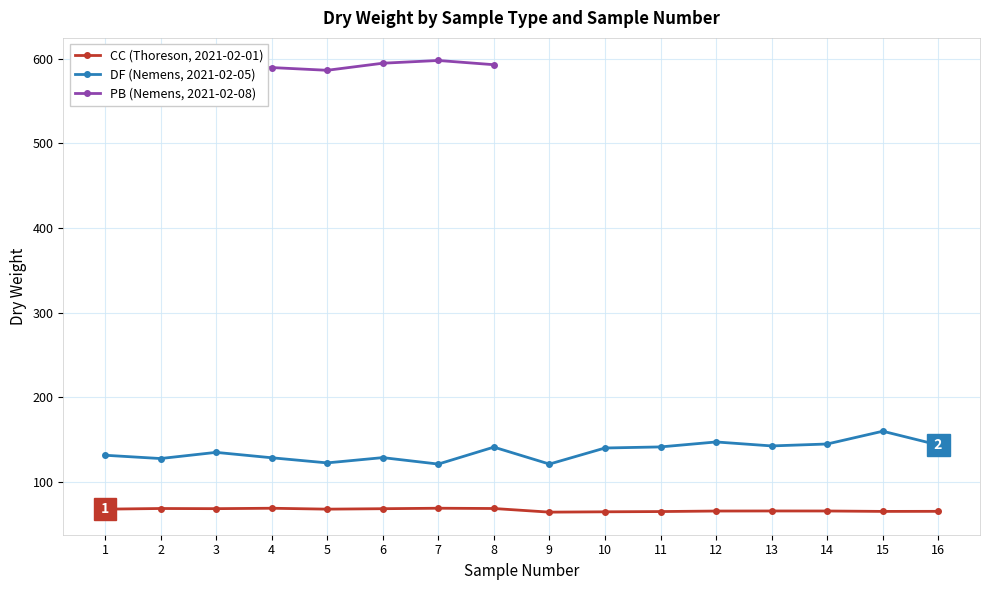

True or false: CC (Thoreson, 2021-02-01) and DF (Nemens, 2021-02-05) intersect in this chart.

False